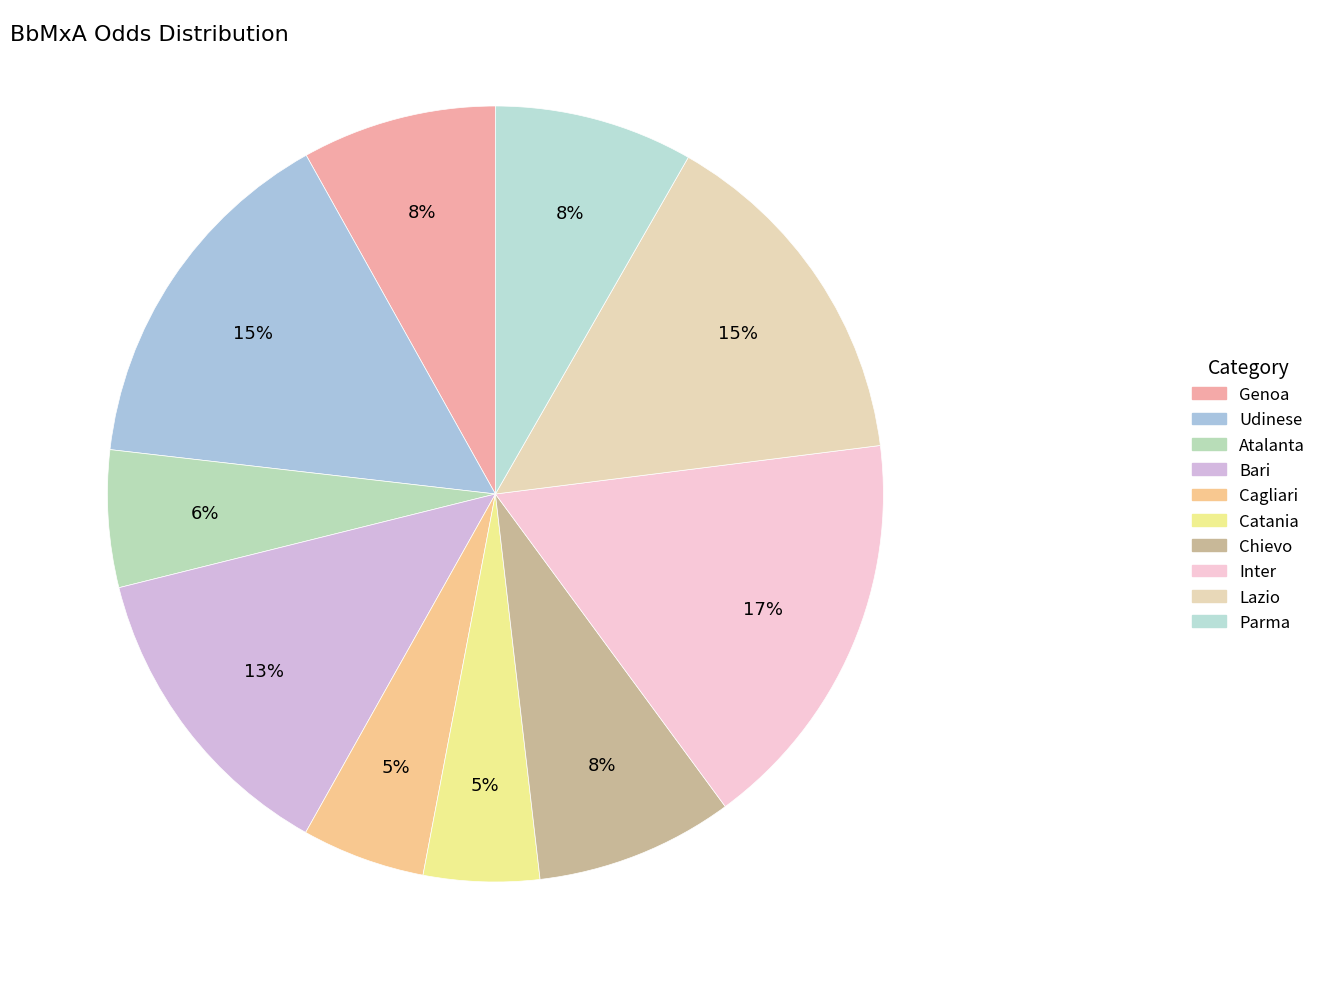

What portion of the pie excludes Udinese?

84.9%